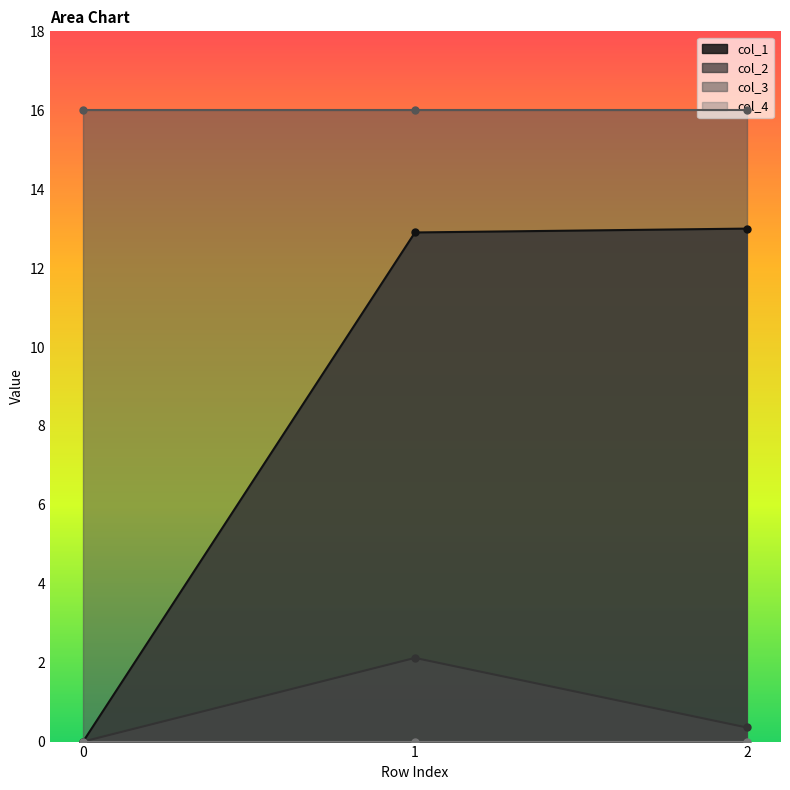

What is the highest value of the col_1 series?

13.0